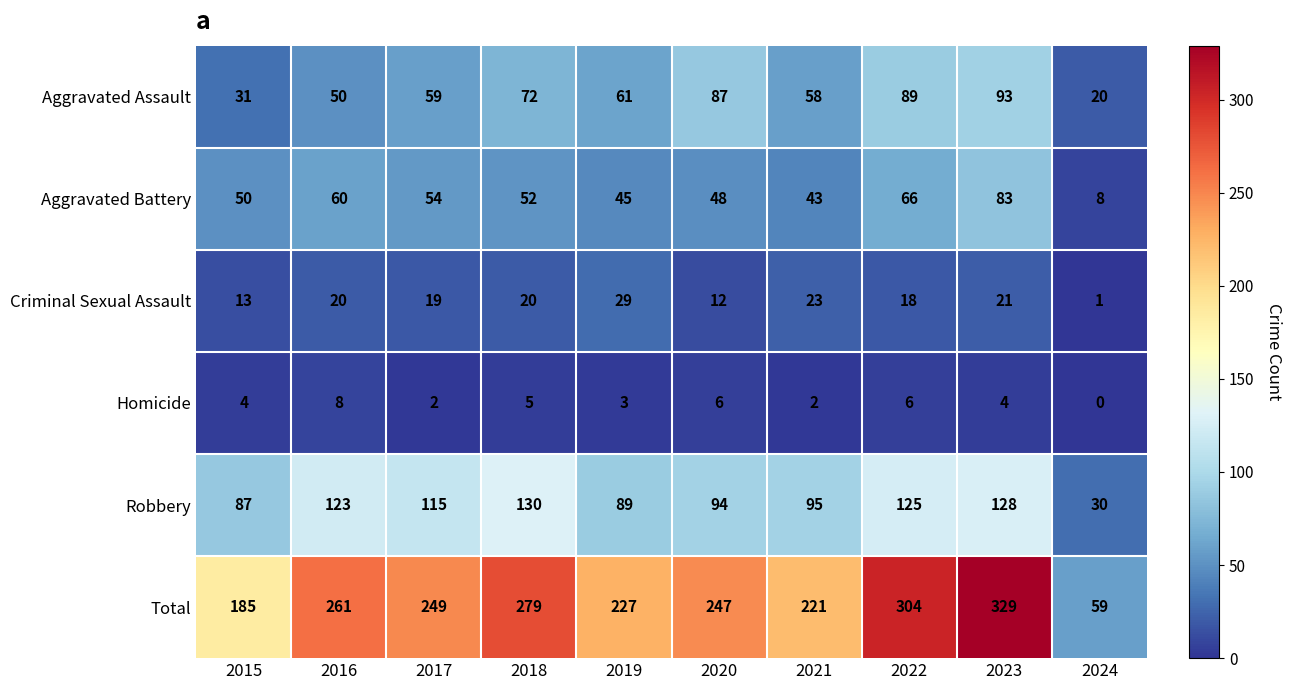

True or false: Homicide has a value of 6 at 2020.

True